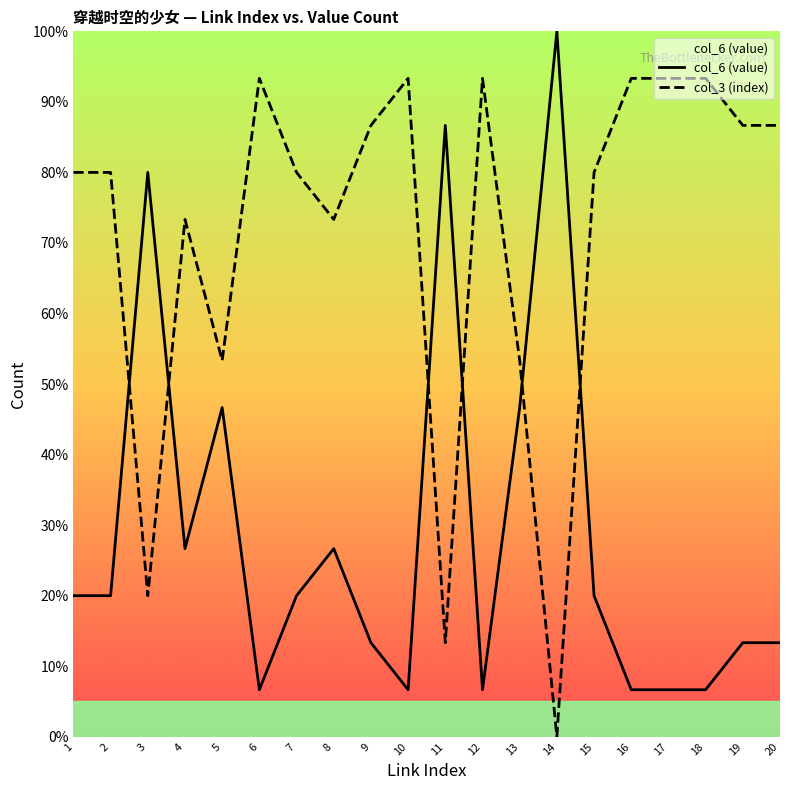

What is the approximate value of col_6 (value) at 17?

6.7